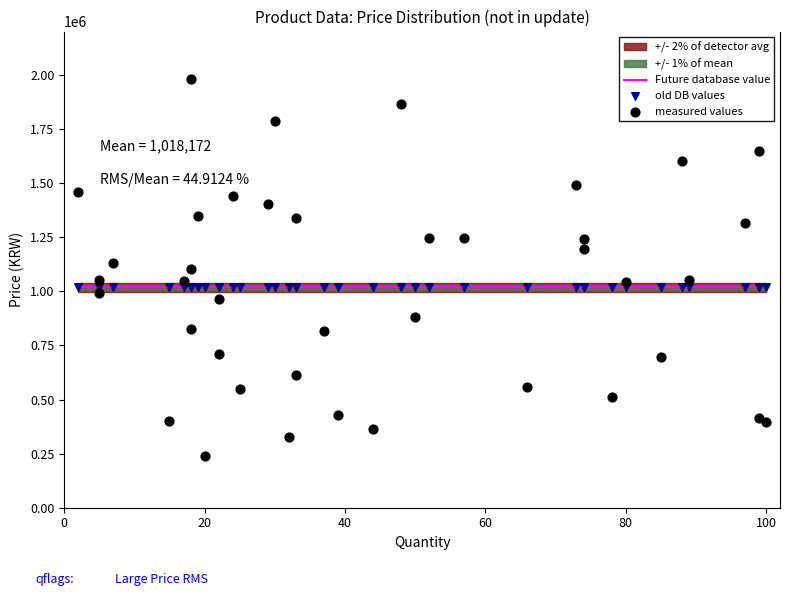

At how many categories does at least one series exceed 1934757?

1